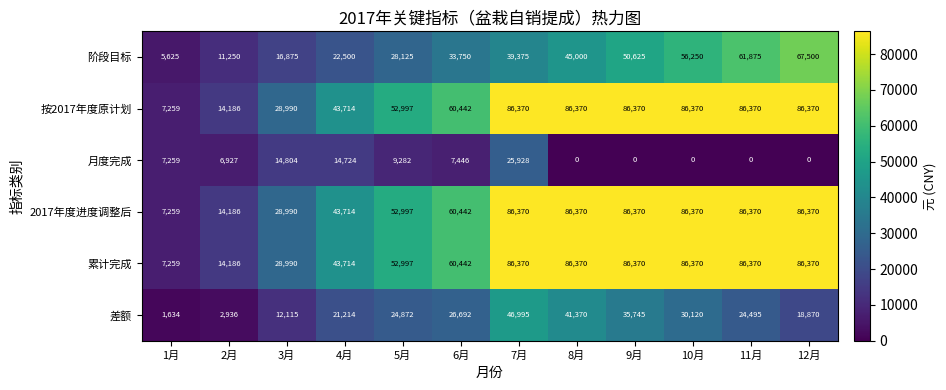

What is the average value of the 按2017年度原计划 series?

60484